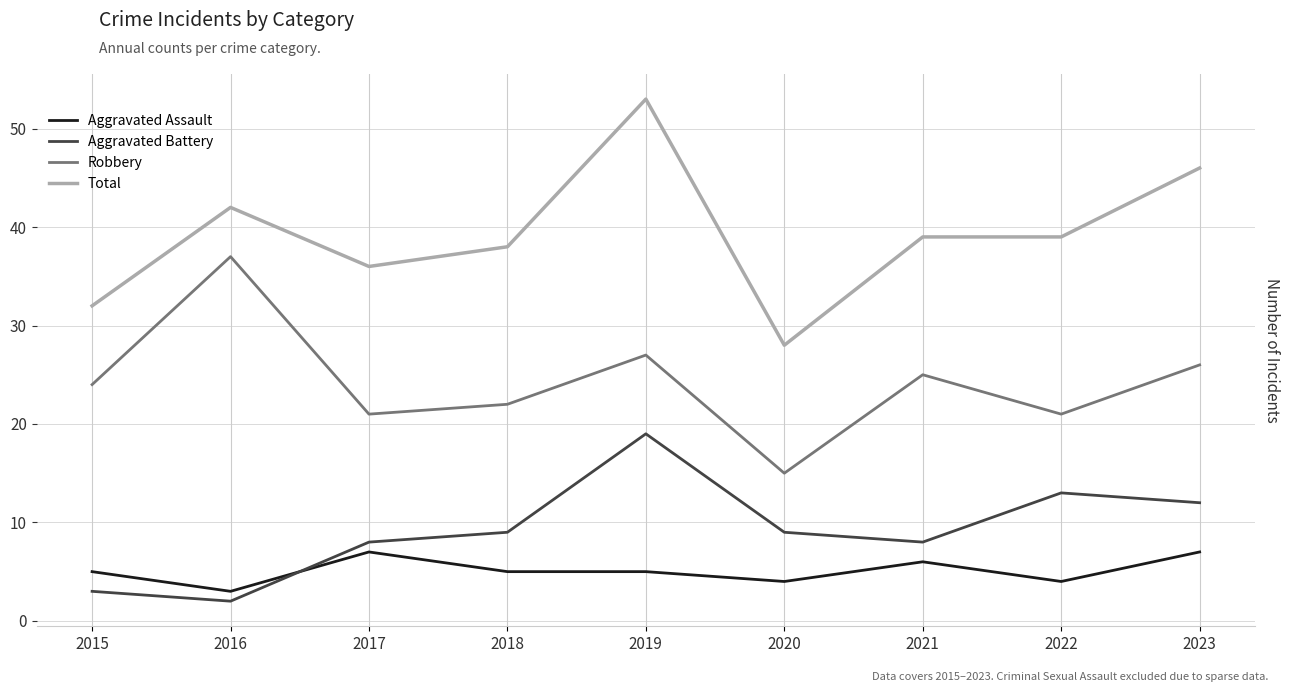

True or false: Aggravated Battery and Total cross at least once.

False